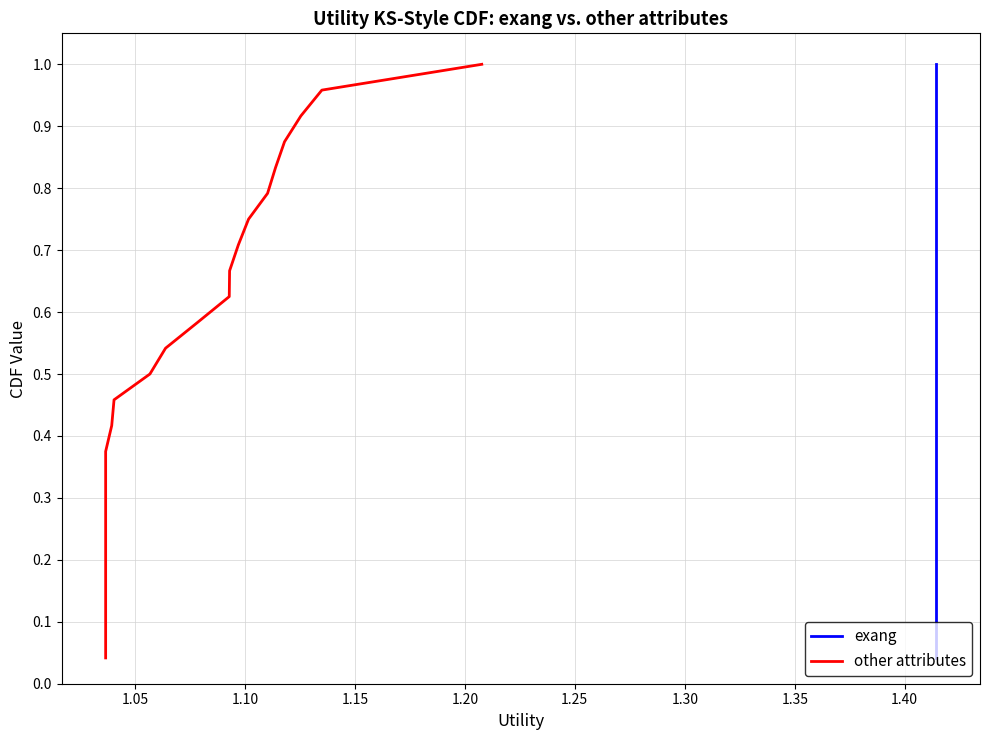

At how many categories does at least one series exceed 0?

24